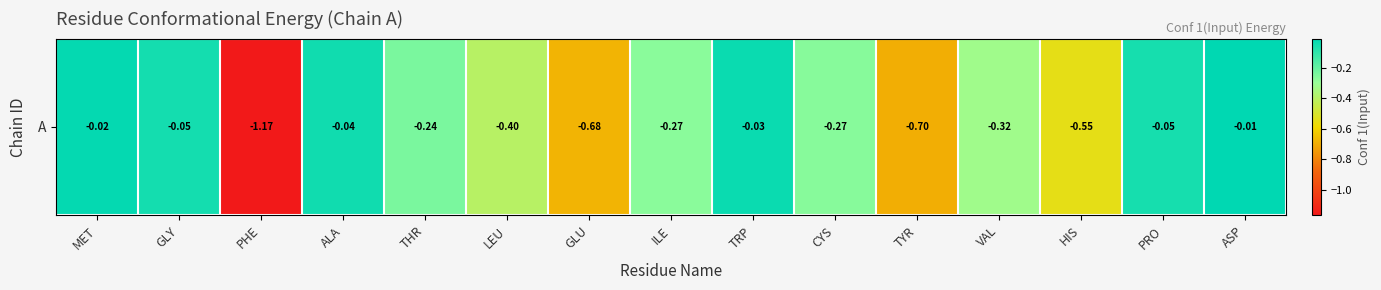

Which has a higher value, ILE or HIS?

ILE